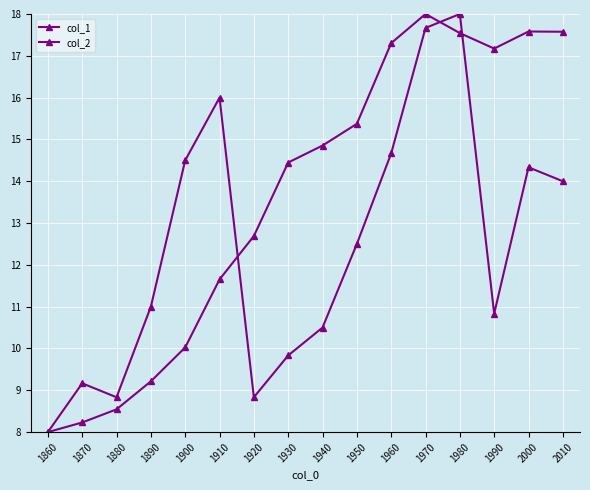

The col_2 series shows 14.0 at 2010. True or false?

True